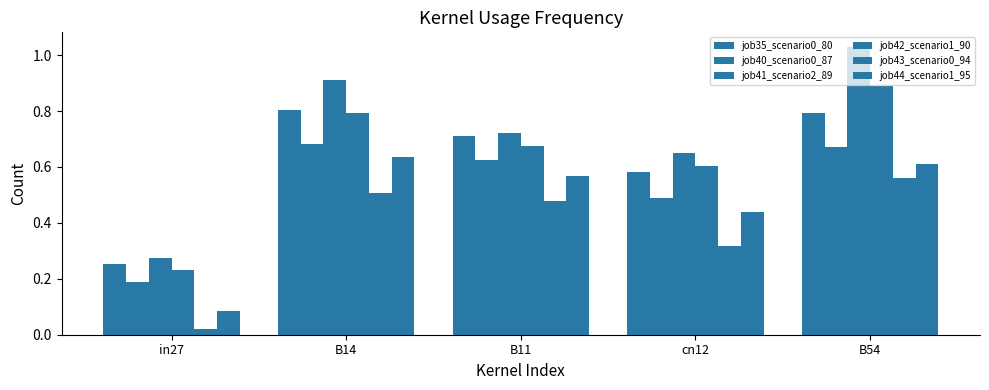

Reading left to right, transcribe all the data shown in this chart.

job35_scenario0_80: 0.3	0.8	0.7	0.6	0.8
job40_scenario0_87: 0.2	0.7	0.6	0.5	0.7
job41_scenario2_89: 0.3	0.9	0.7	0.6	1.0
job42_scenario1_90: 0.2	0.8	0.7	0.6	0.9
job43_scenario0_94: 0.0	0.5	0.5	0.3	0.6
job44_scenario1_95: 0.1	0.6	0.6	0.4	0.6